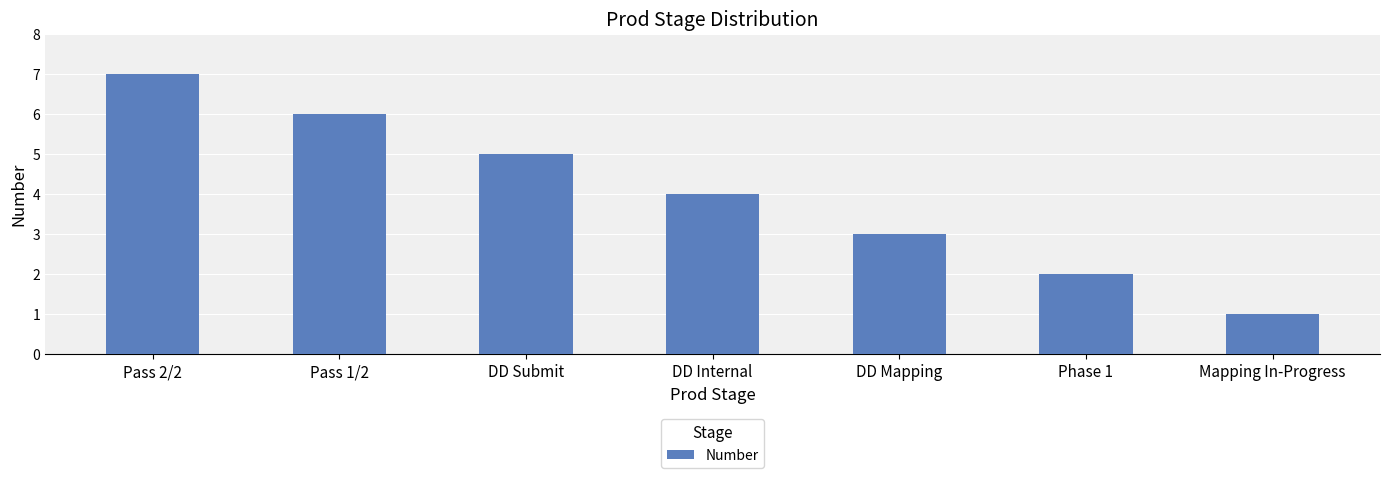

What is the change in value from Pass 1/2 to Mapping In-Progress?

-5